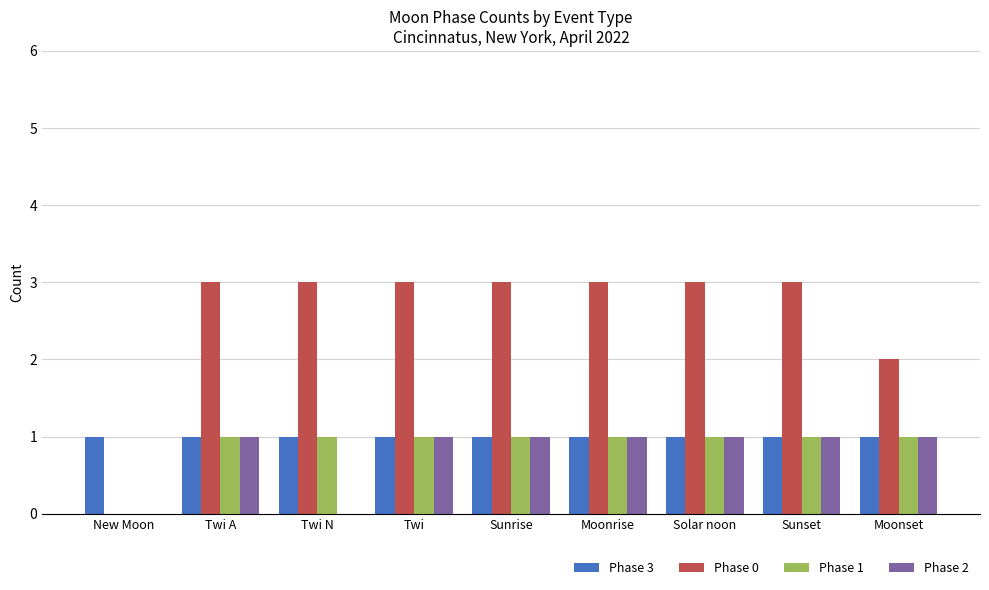

Are the bars grouped side by side (vs. stacked)?

Yes